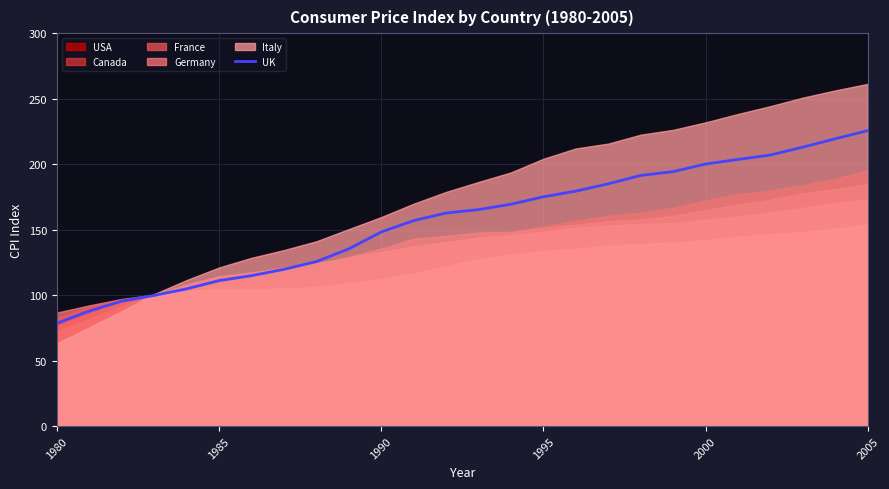

What is the lowest value of the UK series?

78.5